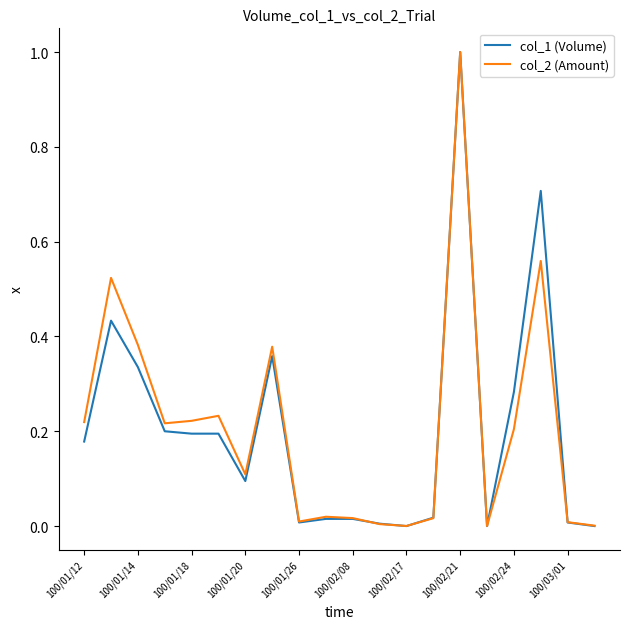

What is the greatest value displayed?

1.0